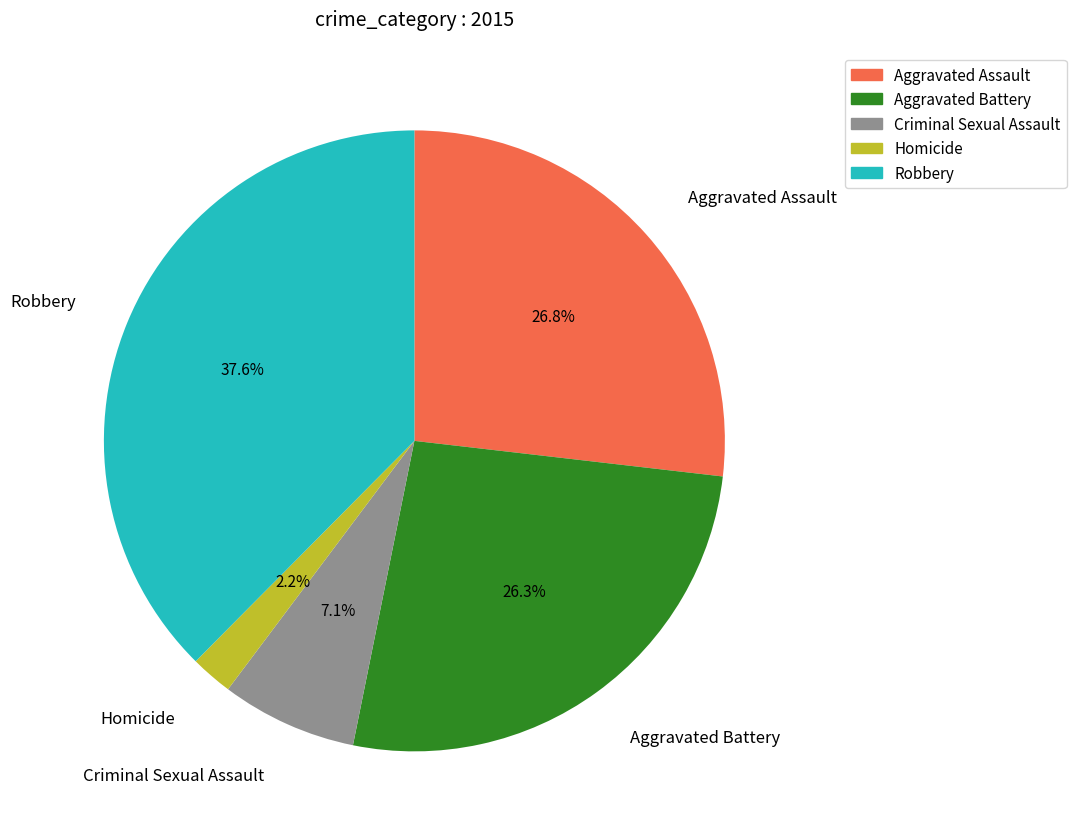

How many segments does this pie chart have?

5